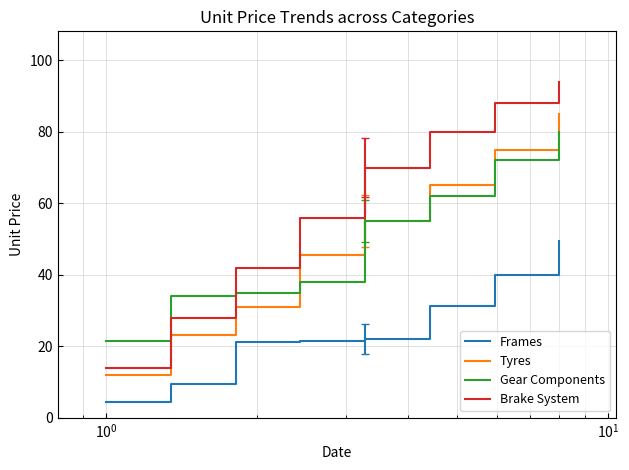

Which series has the widest spread of values?

Brake System